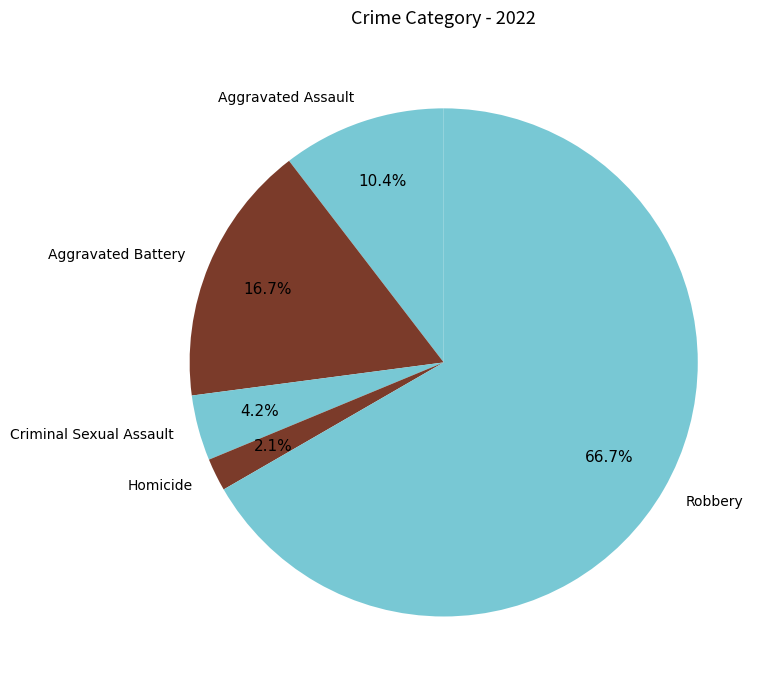

To the nearest percent, what is the average slice percentage?

20%